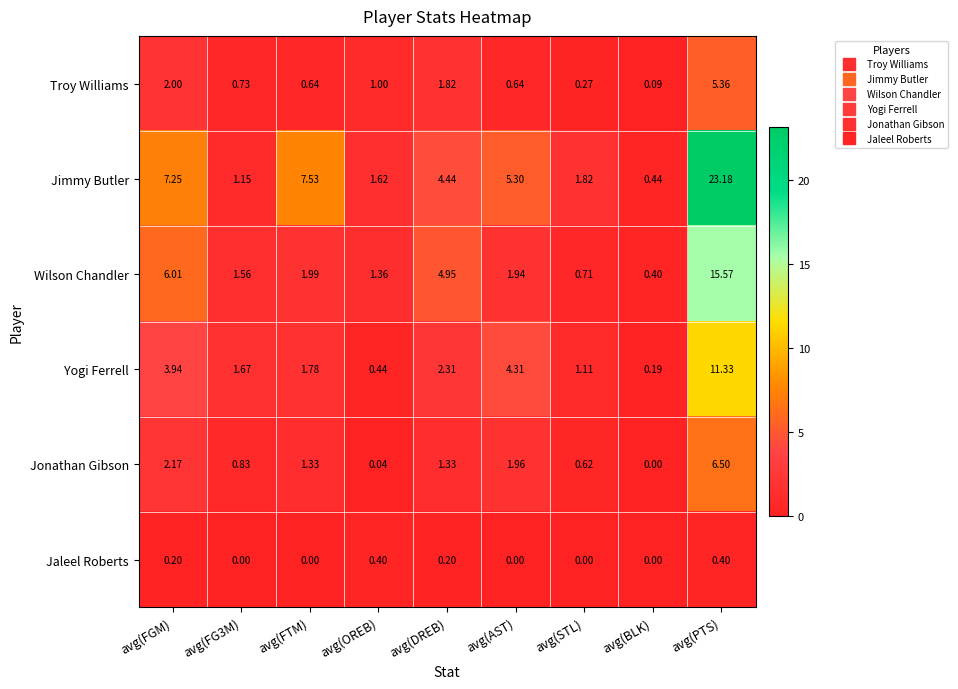

Rank the series at avg(FG3M) from highest to lowest value.

Yogi Ferrell, Wilson Chandler, Jimmy Butler, Jonathan Gibson, Troy Williams, Jaleel Roberts